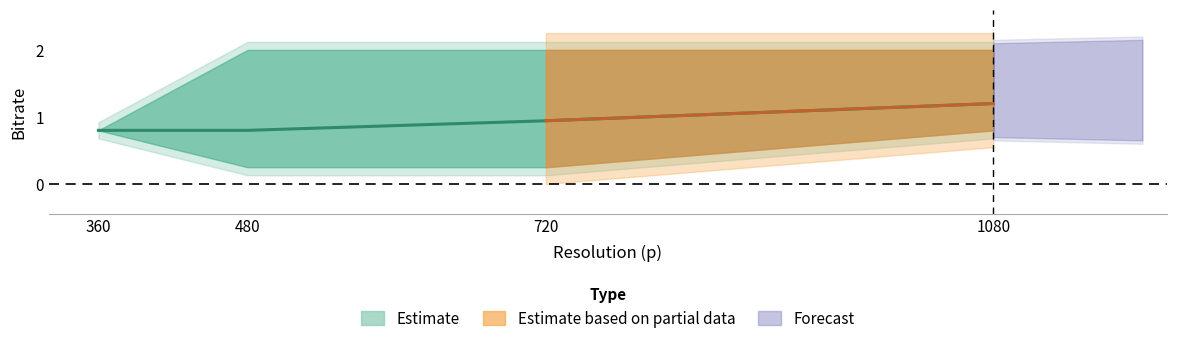

Between which two adjacent categories do 480 and 720 first intersect?

360 and 480